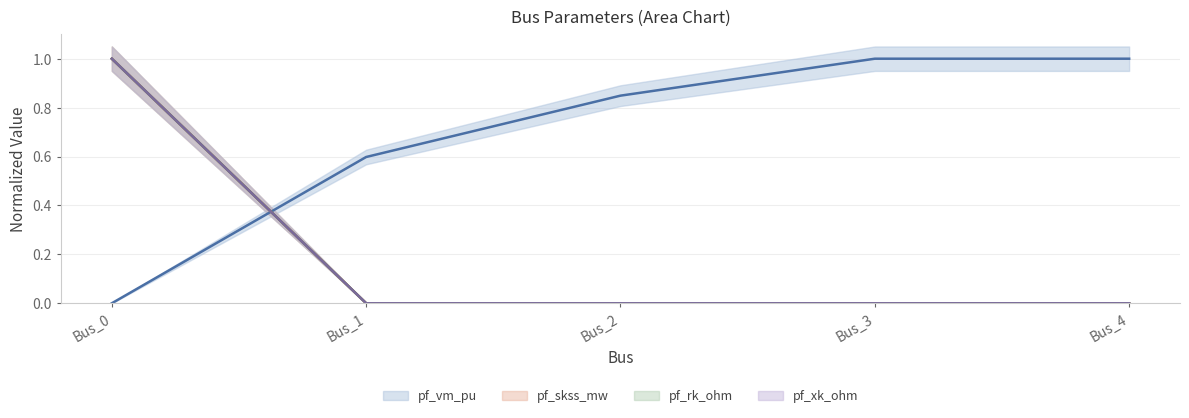

At which label is pf_xk_ohm (line) closest to 0?

Bus_1